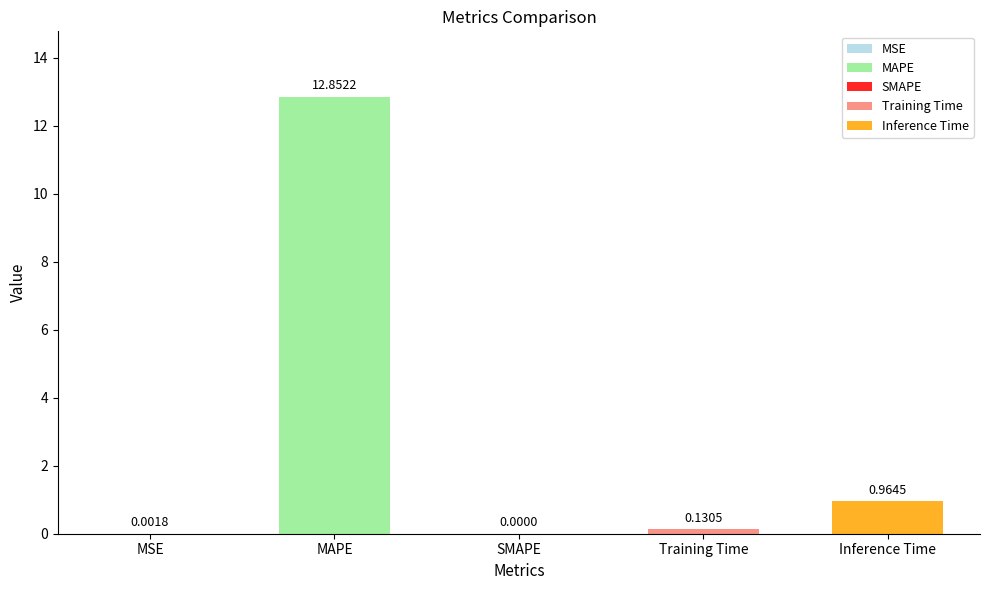

Reading left to right, list all the values displayed in this chart.

0.0	12.9	0.0	0.1	1.0